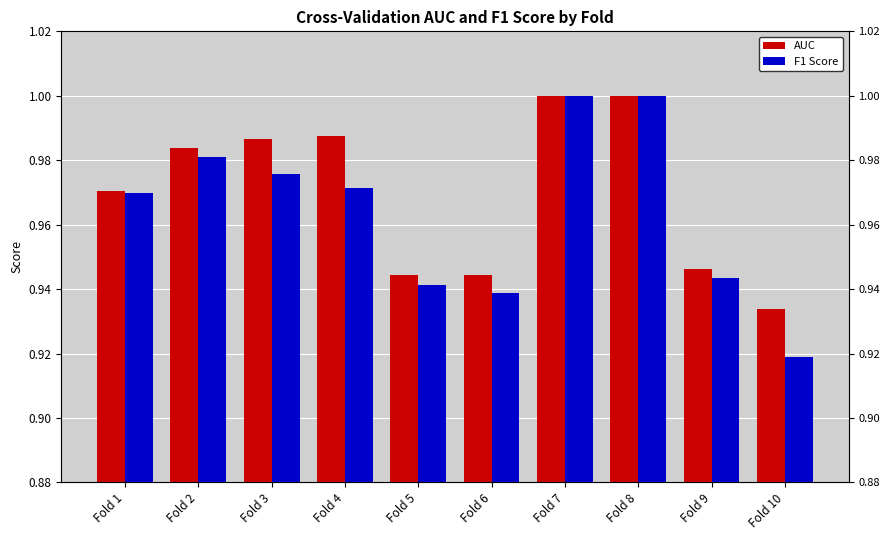

What is the sum of the AUC values at Fold 4 and Fold 10?

1.9